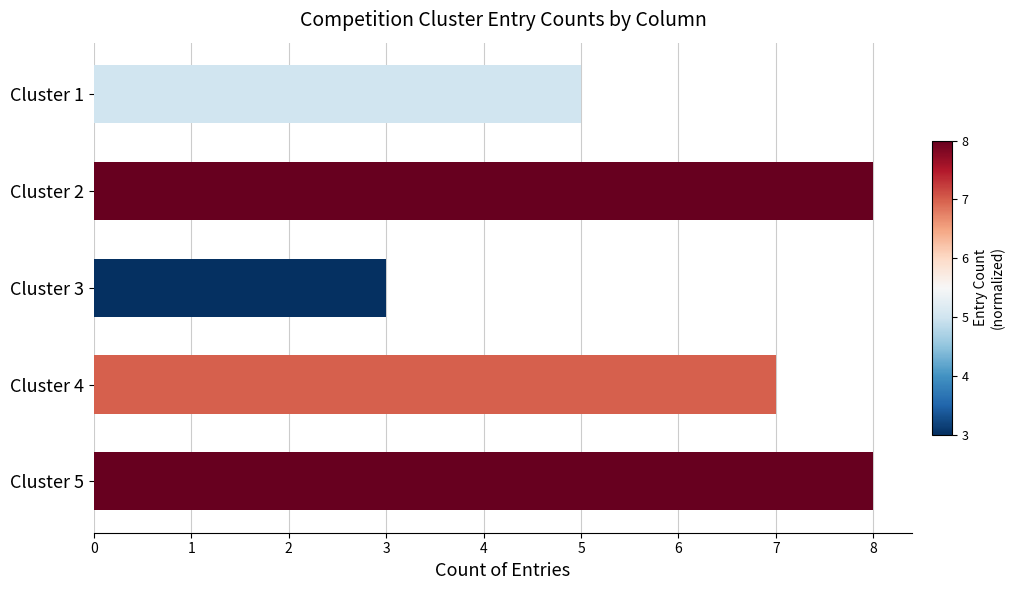

What is the average value?

6